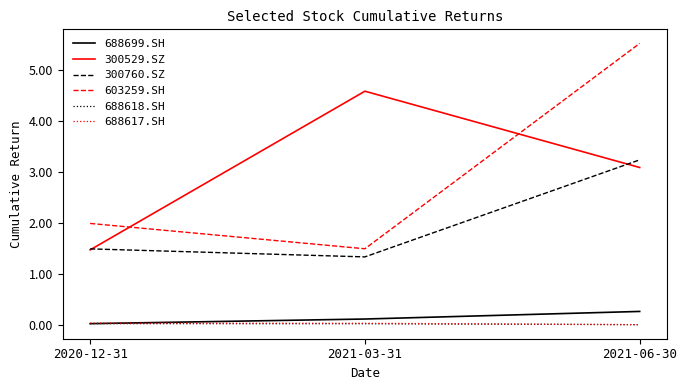

Count the 300529.SZ values in the range 1 to 4.

2